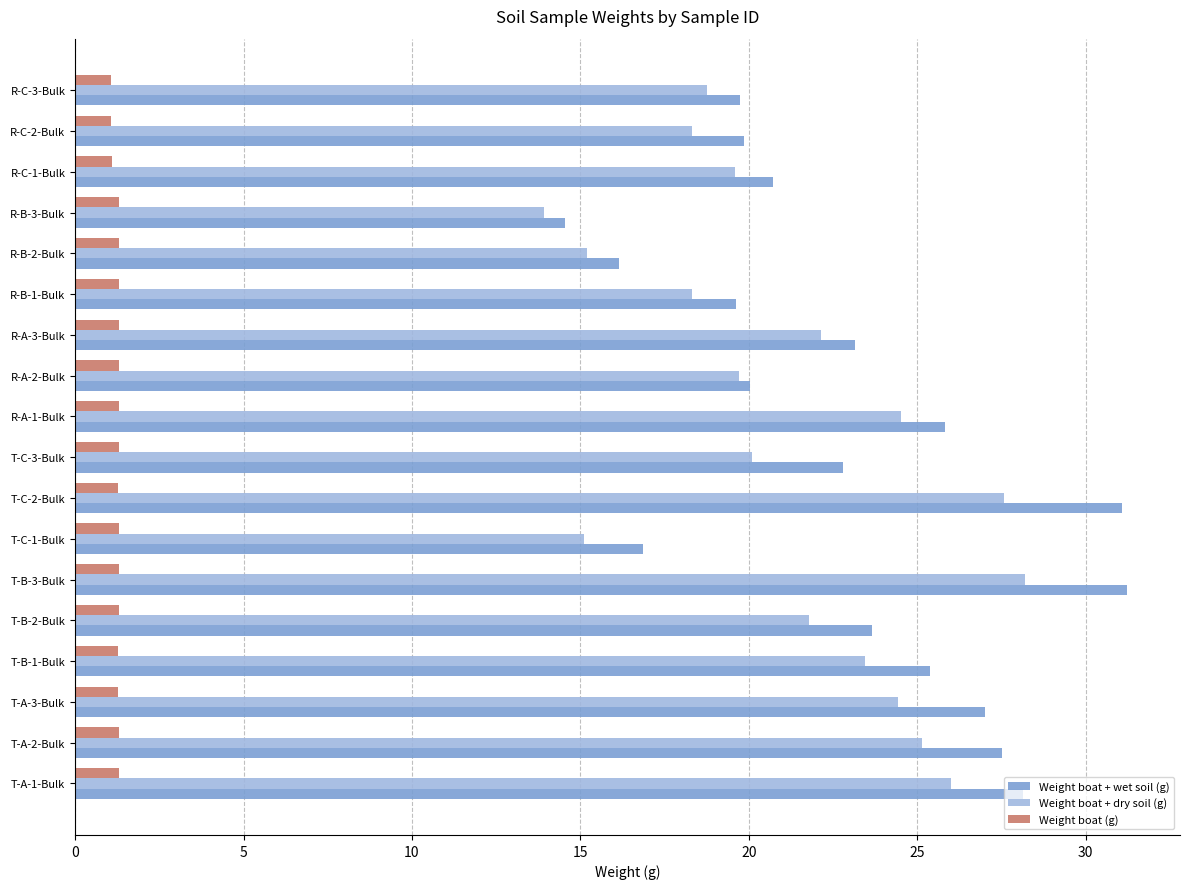

What is the difference between the Weight boat + dry soil (g) values at R-C-2-Bulk and T-C-3-Bulk?

1.8